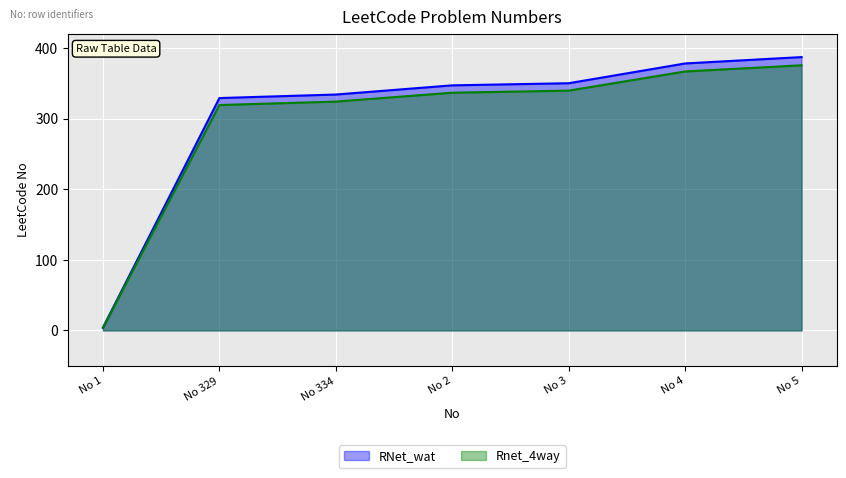

Which series has the widest spread of values?

RNet_wat